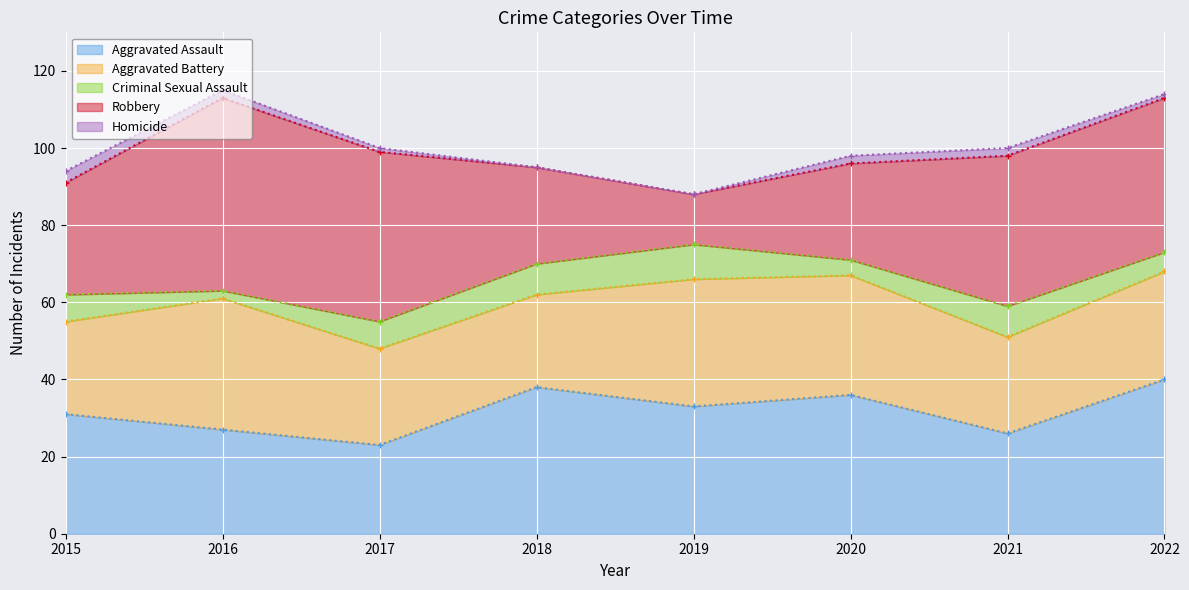

What is the difference between the highest and lowest values at 2018?

38